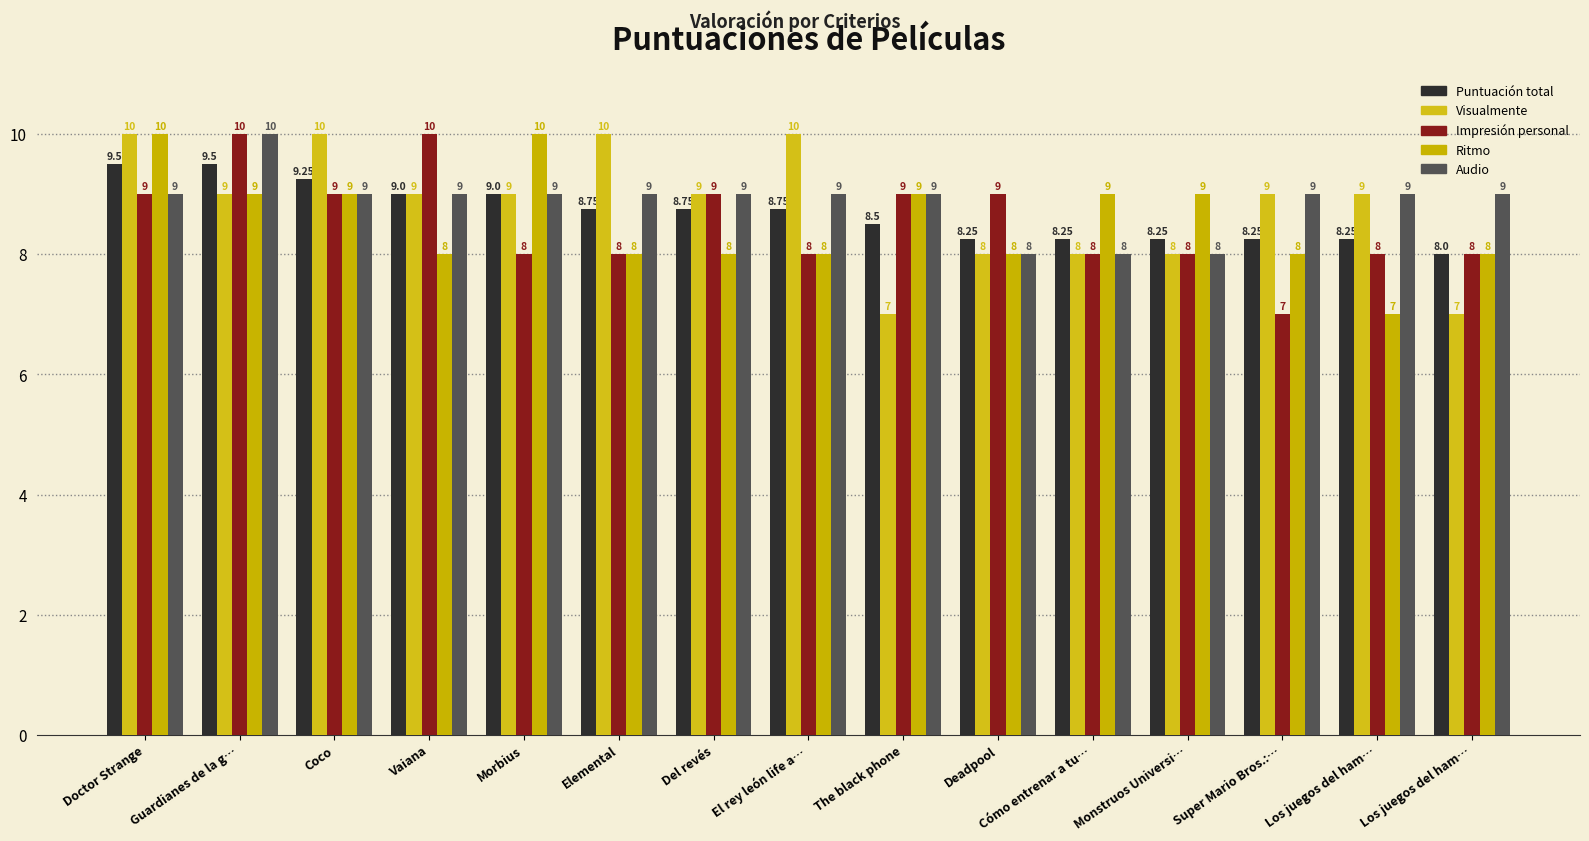

How many data points does each series have?

15